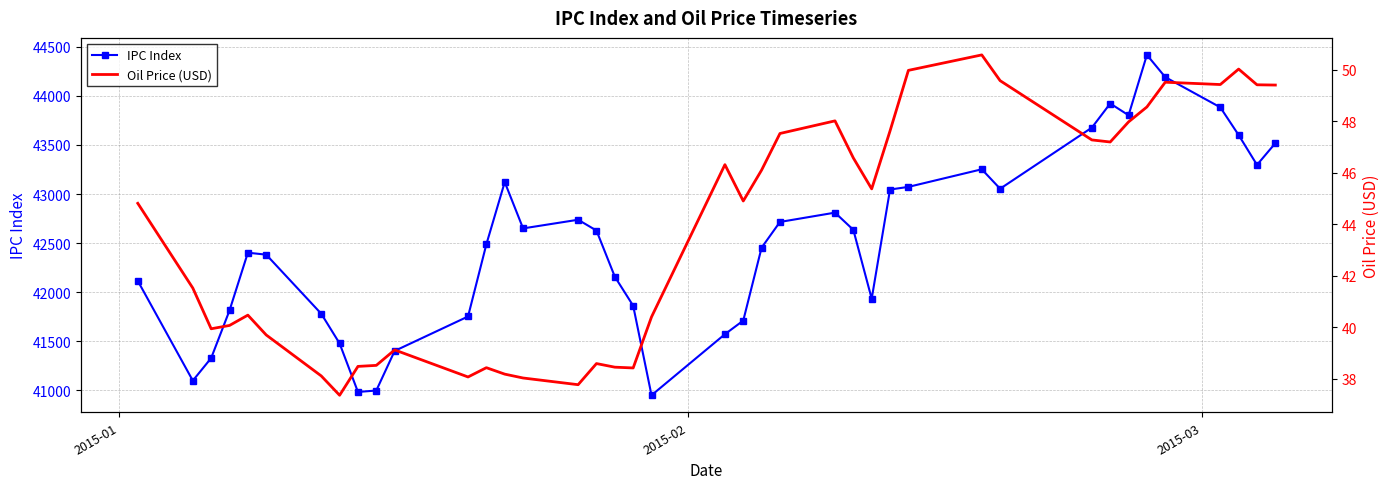

Reading right to left, what are all the values shown in this chart?

IPC Index: 43517.8	43296.6	43600.4	43882.7	44190.2	44416.5	43802.1	43921.6	43675.9	43053.6	43251.8	43072.4	43045.5	41933.3	42635.2	42810.3	42715.4	42453.6	41710.8	41572.2	40950.6	41862.3	42158.1	42627.8	42737.9	42649.7	43121.3	42488.7	41752.7	41402.0	40998.8	40984.2	41478.3	41780.8	42382.4	42402.3	41813.9	41329.4	41099.4	42115.5
Oil Price (USD): 49.4	49.4	50.0	49.4	49.5	48.5	48.0	47.2	47.3	49.6	50.6	50.0	47.6	45.4	46.6	48.0	47.5	46.1	44.9	46.3	40.4	38.4	38.5	38.6	37.8	38.0	38.2	38.4	38.1	39.1	38.5	38.5	37.4	38.1	39.7	40.5	40.1	39.9	41.5	44.8